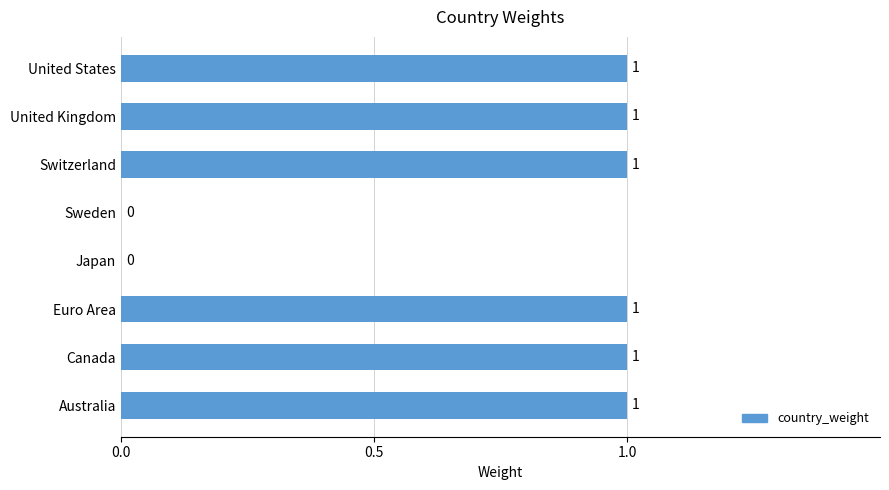

What is the ratio of the value at Switzerland to the value at Euro Area?

1.0